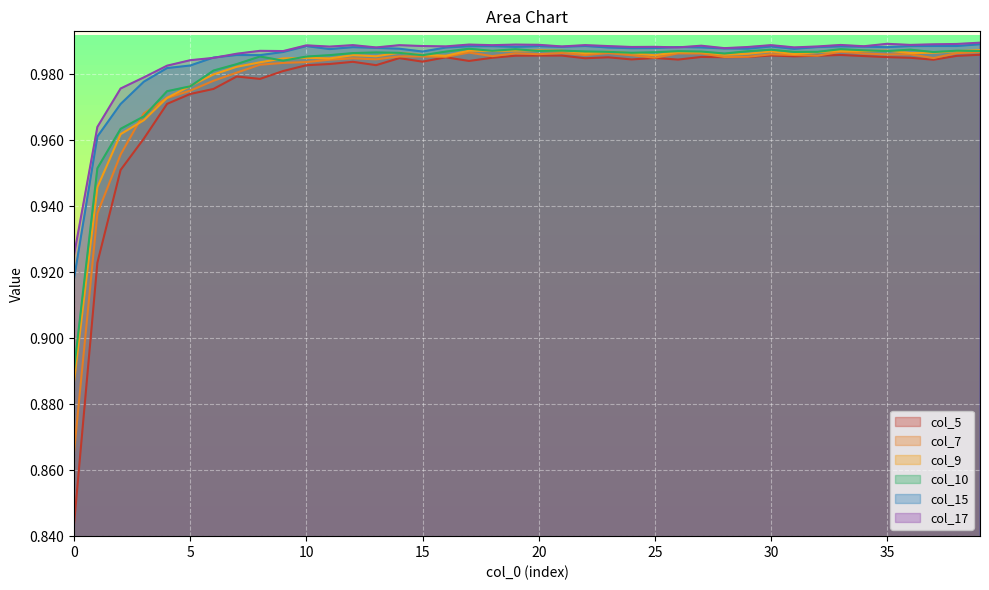

At how many categories does at least one series exceed 0?

40